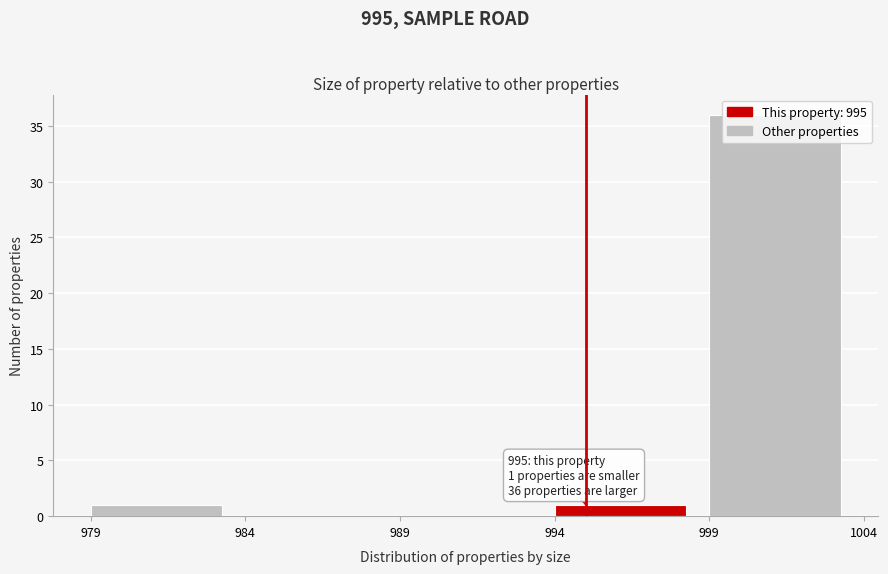

Over which range of the x-axis is the bar tallest?

999 to 1004